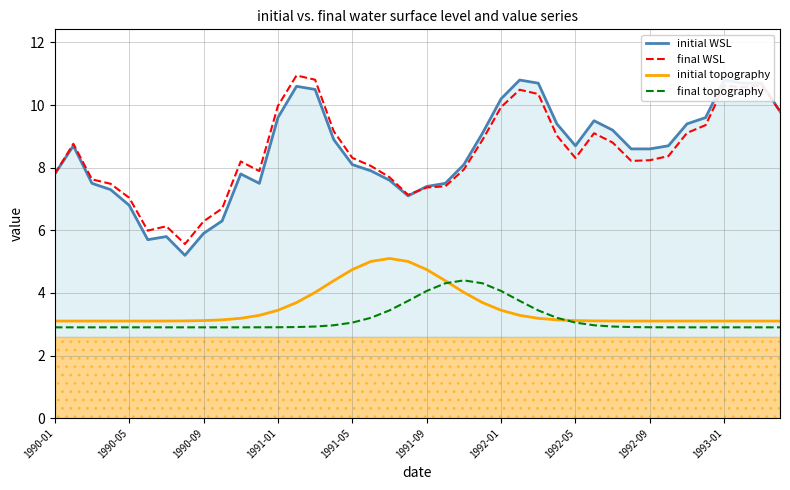

What is the approximate value of final topography at 29?

3.0